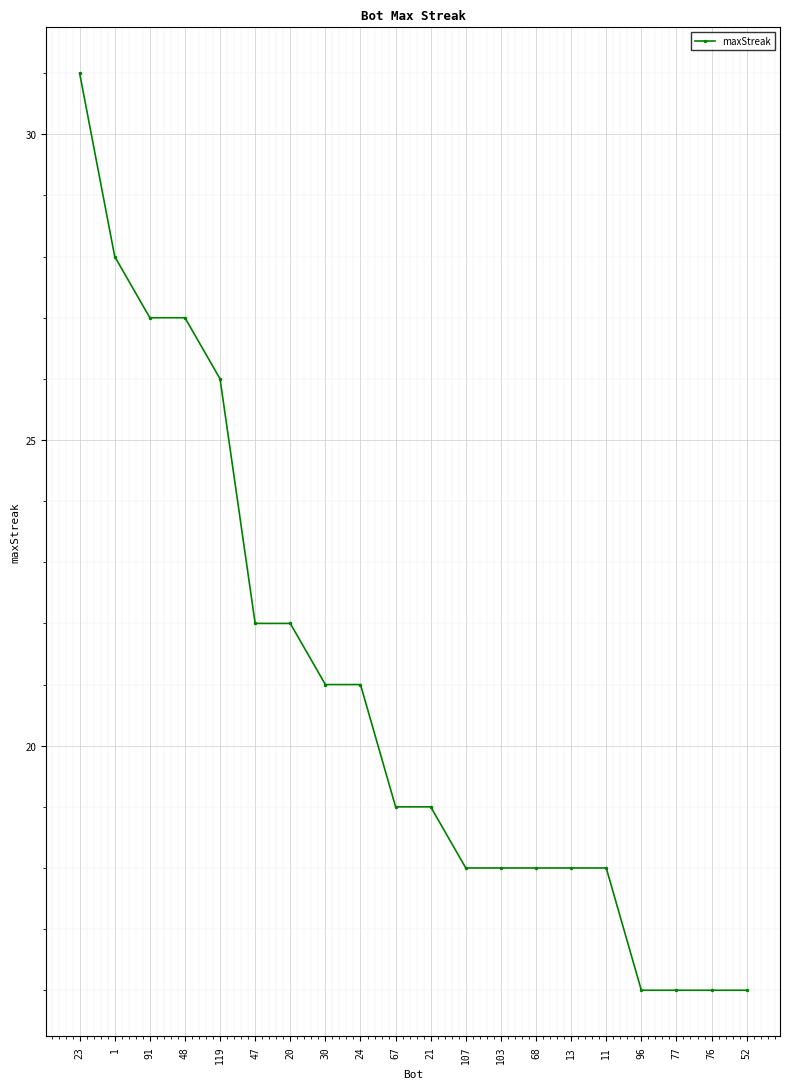

What is the approximate value at 96?

16